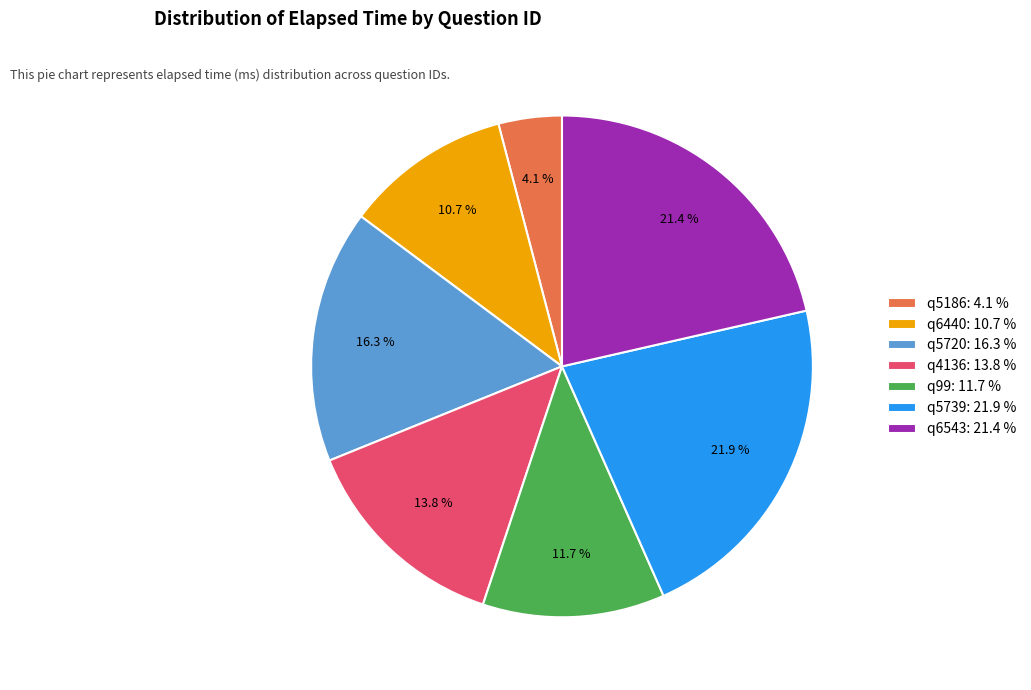

Does q6440 represent more than half of the total?

No